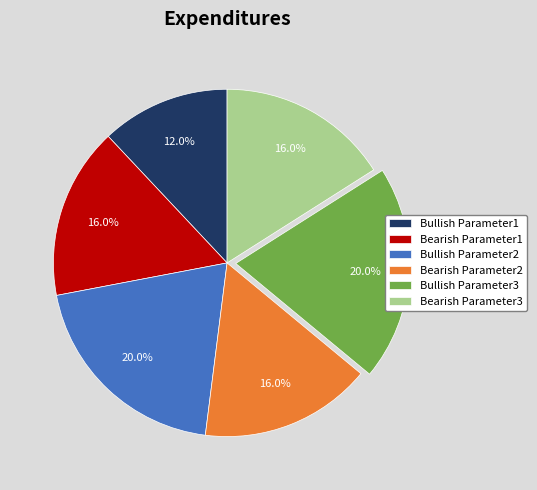

How many segments does this pie chart have?

6